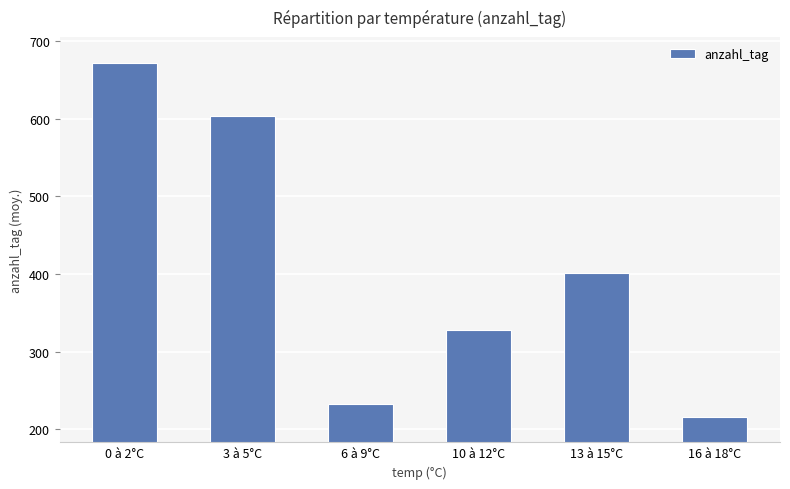

Rank the categories by value from lowest to highest.

16 à 18°C, 6 à 9°C, 10 à 12°C, 13 à 15°C, 3 à 5°C, 0 à 2°C